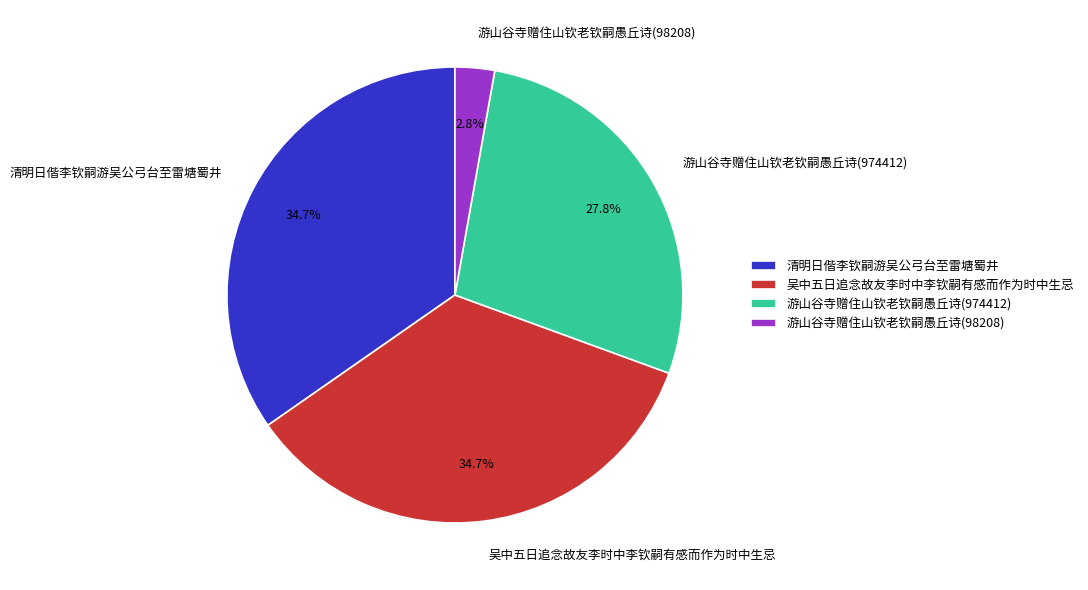

What is the ratio of the value at 游山谷寺赠住山钦老钦嗣愚丘诗(974412) to the value at 游山谷寺赠住山钦老钦嗣愚丘诗(98208)?

9.9